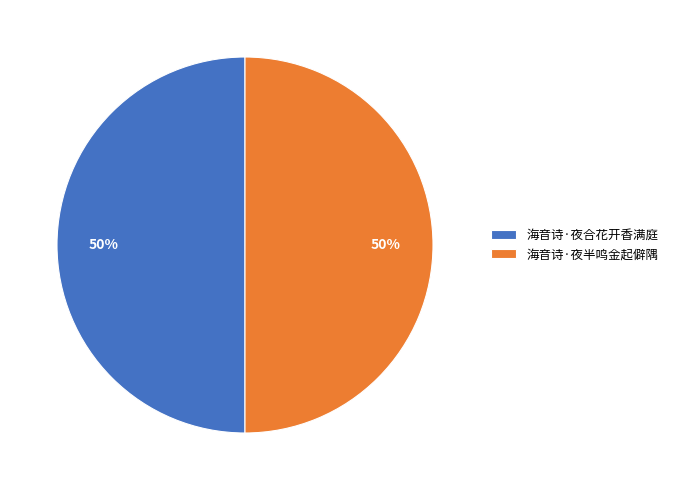

To the nearest percent, what is the combined percentage of 海音诗·夜半鸣金起僻隅 and 海音诗·夜合花开香满庭?

100%